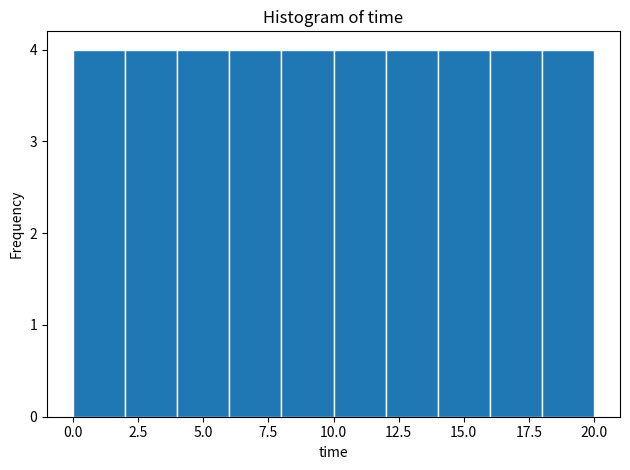

How tall is the bar that spans 16 to 18 on the x-axis? The values are not printed on the chart, so give them approximately, as read against the axis.

4